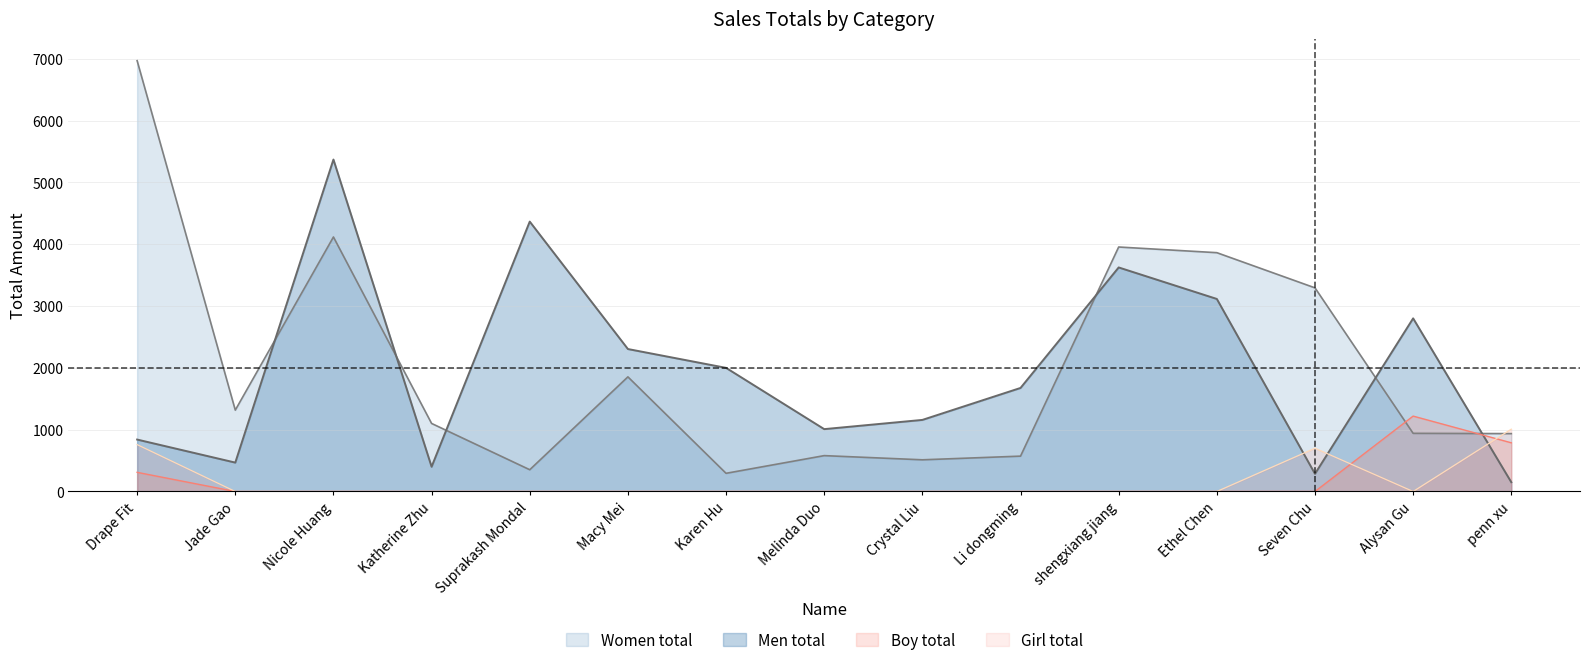

Rank the series at Alysan Gu from lowest to highest value.

Girl total, Women total, Boy total, Men total